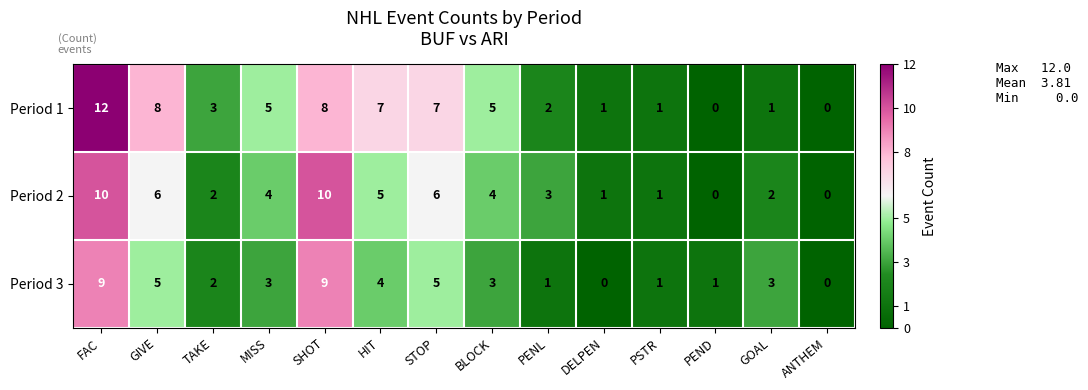

Count the number of categories in the chart.

14